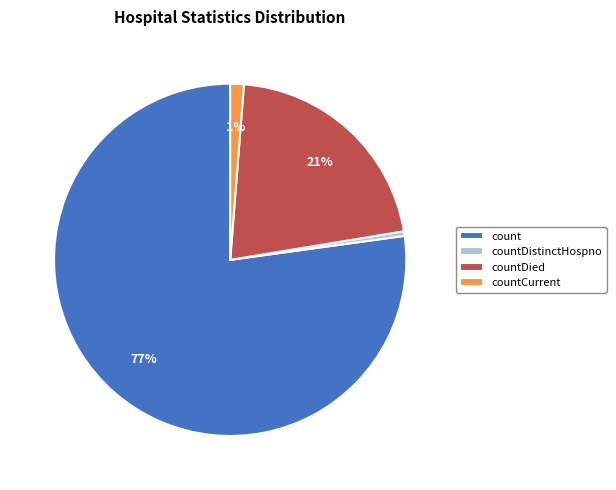

Which category has the smallest portion of the pie?

countDistinctHospno